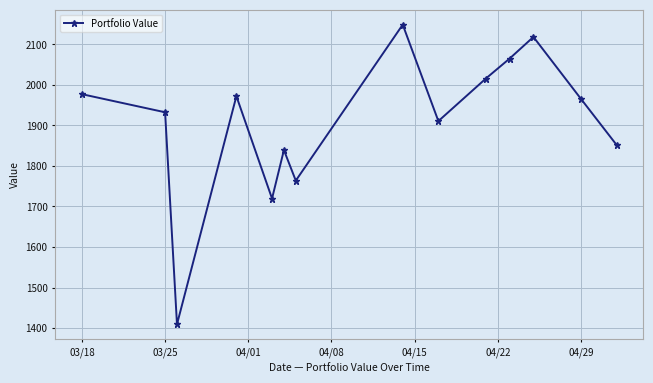

What is the minimum value shown in the chart?

1409.5